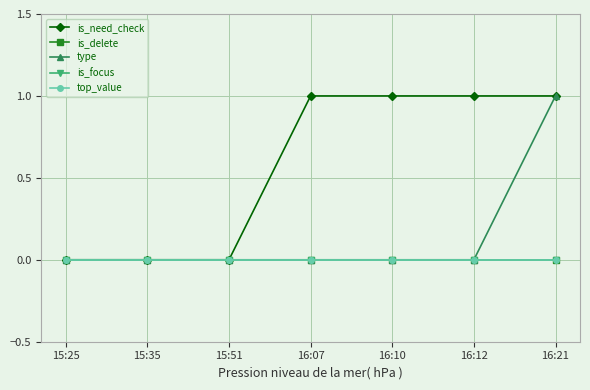

Where is is_need_check nearest to the value 0?

15:25